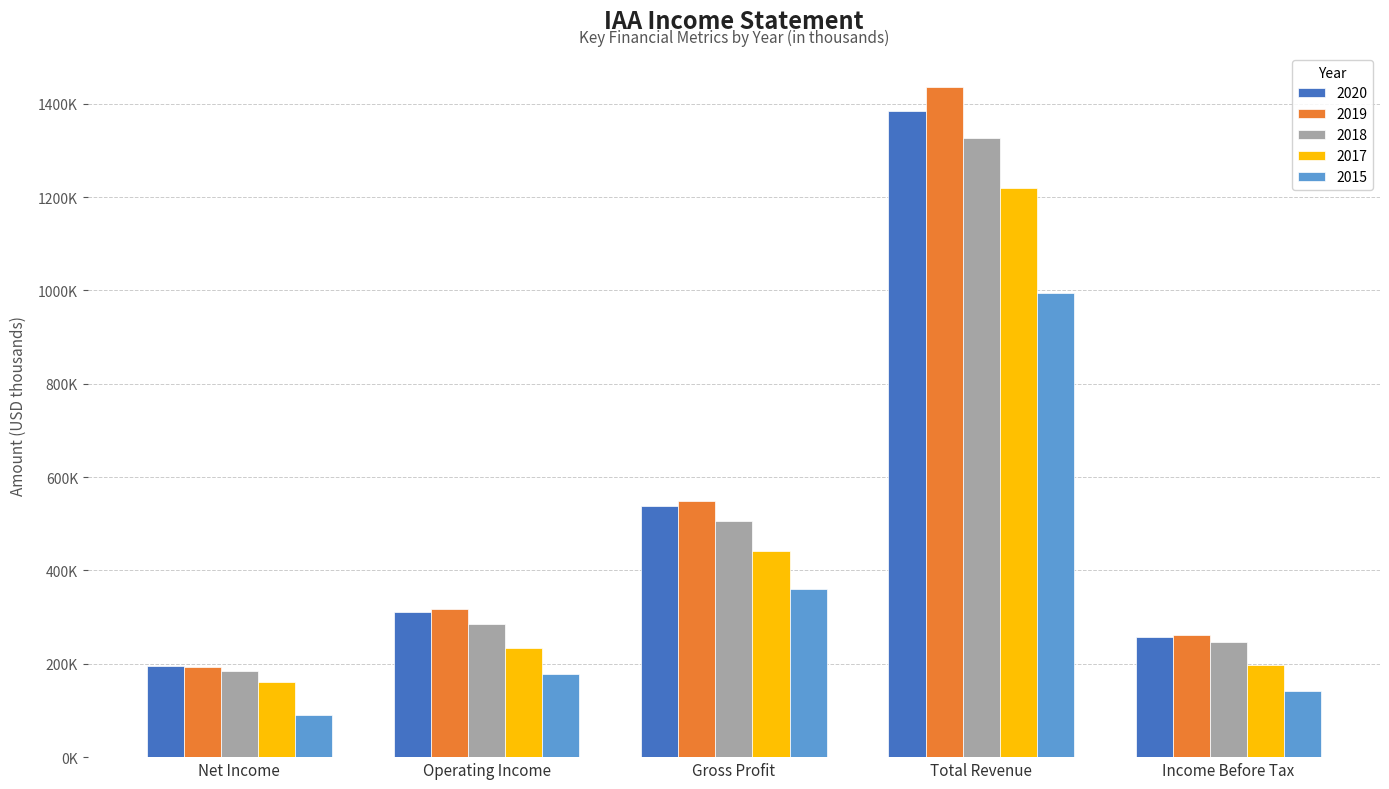

Which label corresponds to the largest value in the chart?

Total Revenue